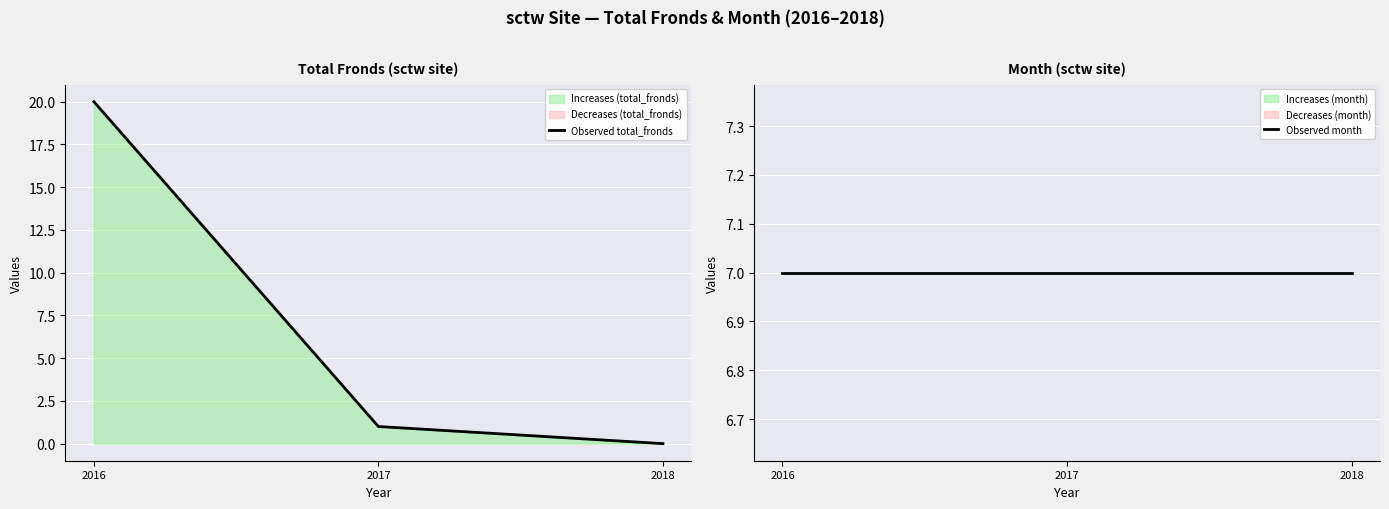

List the series in order of their peak value, lowest first.

Observed month, Observed total_fronds